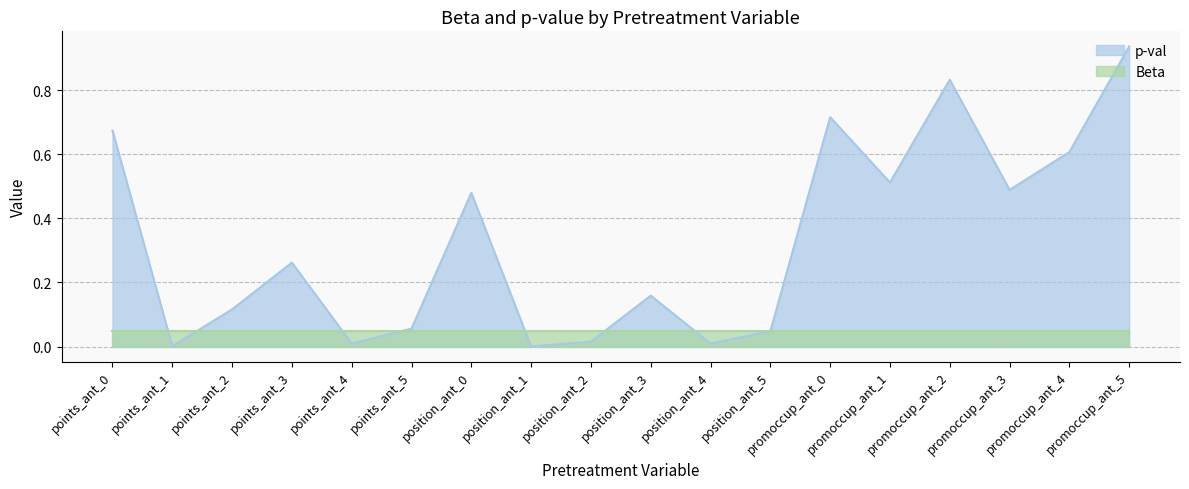

Reading right to left, what are all the values shown in this chart?

0.9	0.6	0.5	0.8	0.5	0.7	0.0	0.0	0.2	0.0	0.0	0.5	0.1	0.0	0.3	0.1	0.0	0.7